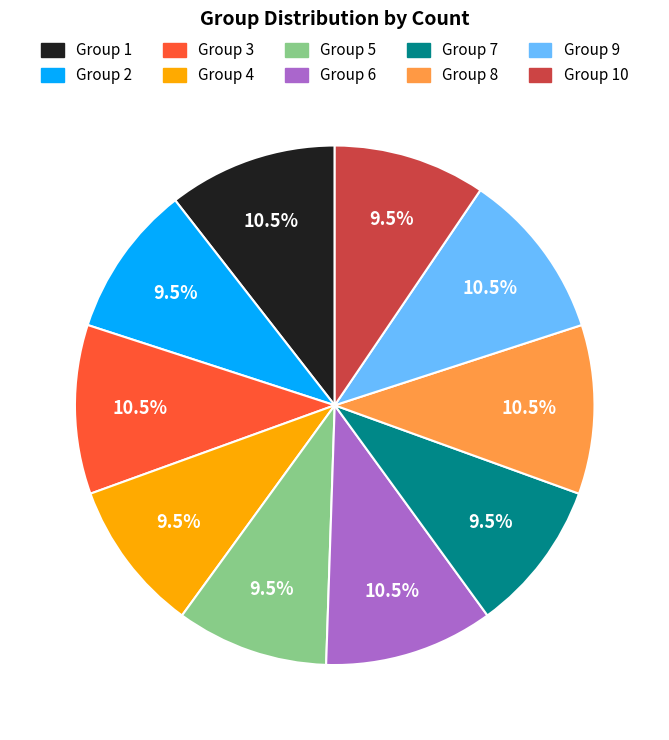

Does any single category account for the majority?

No